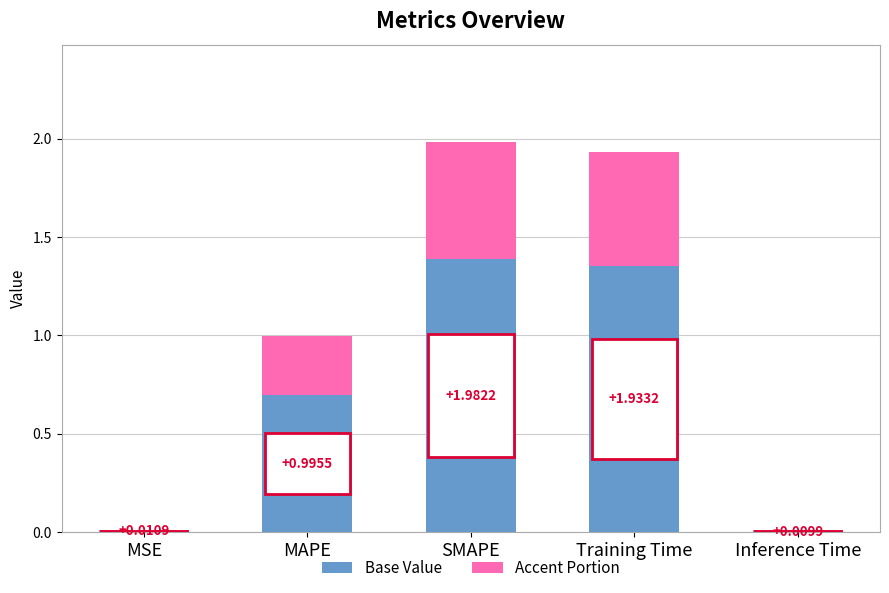

Are the bars horizontal?

No